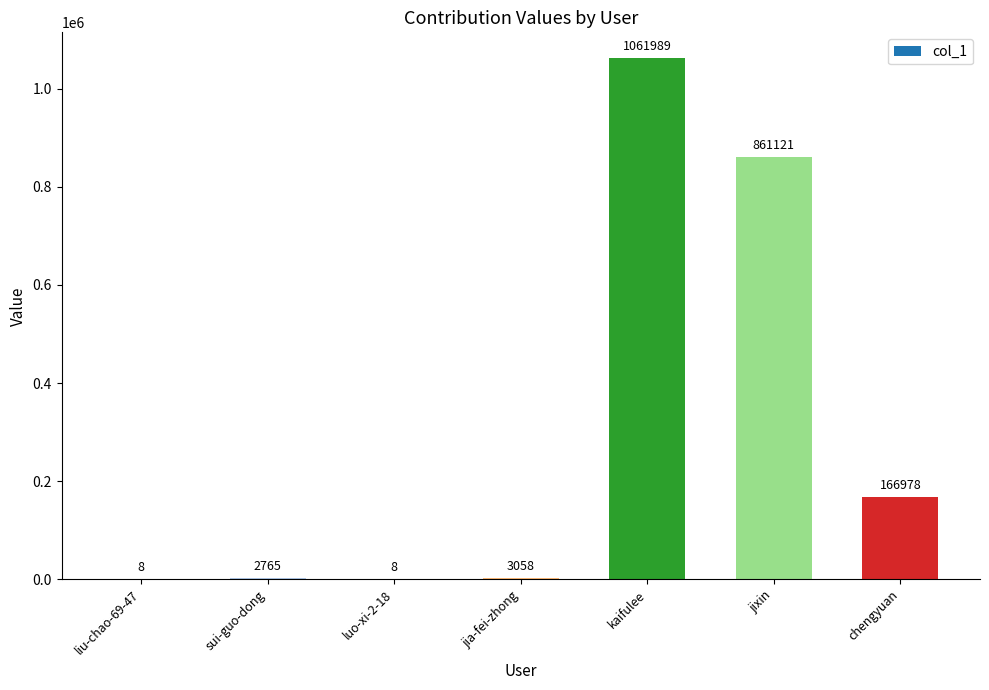

True or false: the data shows 861121 at jixin.

True